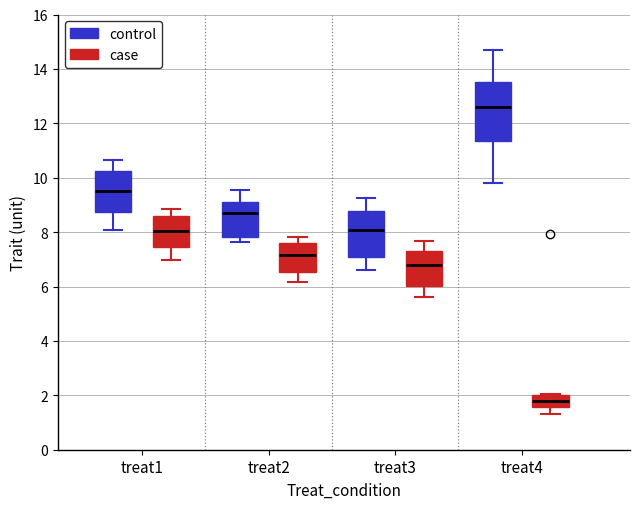

Where does the median line of the box for treat4 (control) sit on the y-axis? The values are not printed on the chart, so give them approximately, as read against the axis.

12.6